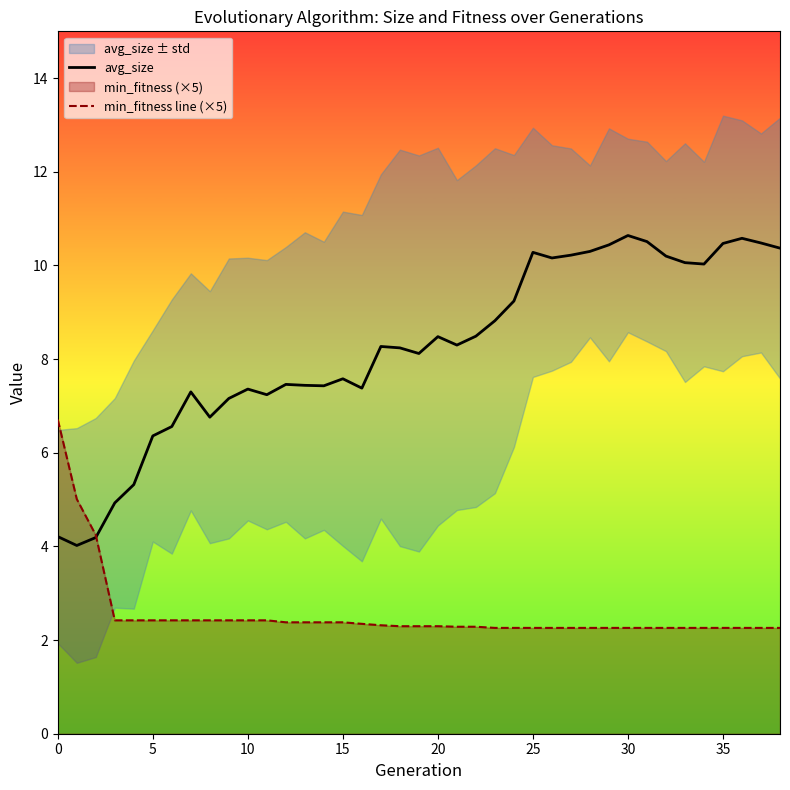

What is the difference between the maximum and minimum values in the min_fitness line (×5) series?

4.4